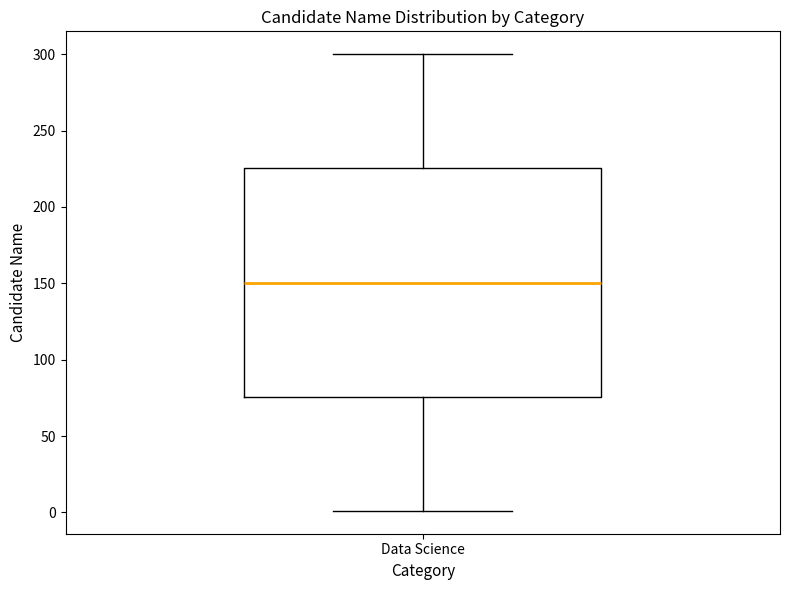

Transcribe this box plot: give where the median line is, the range the box spans, and where the two whiskers end, as read against the y-axis. The values are not printed on the chart, so give them approximately, as read against the axis.

median 150, box 75 to 225, whiskers 0 to 300